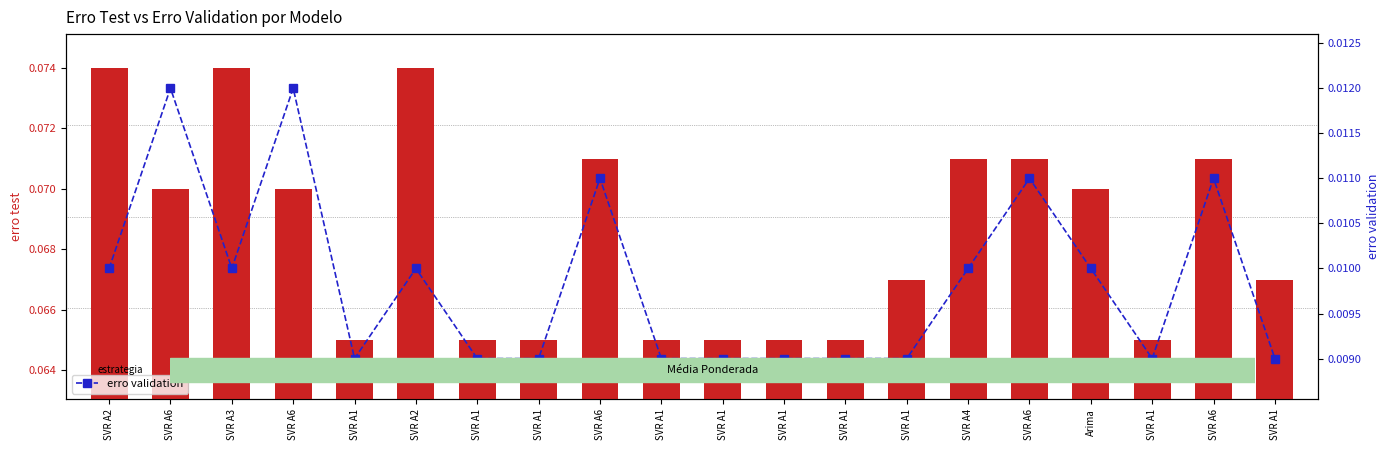

The value of erro validation at SVR A6 is 0.0. True or false?

False